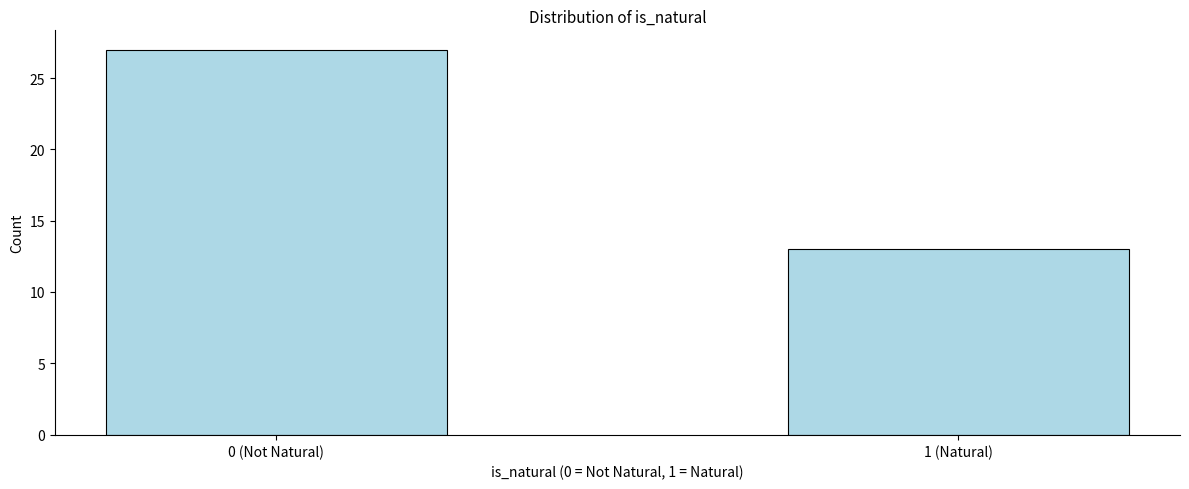

Reading left to right, list all the values displayed in this chart.

27	13